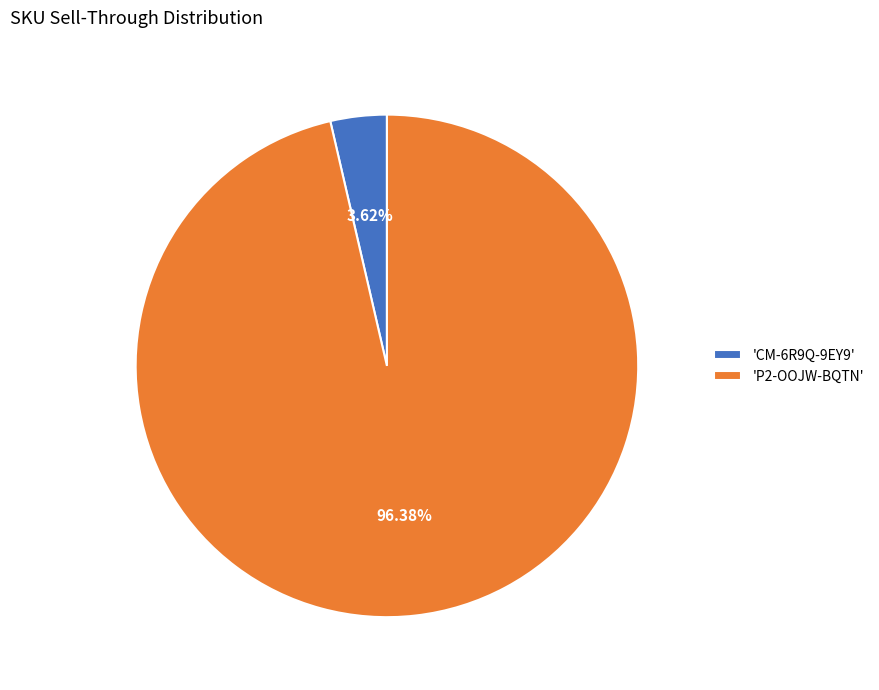

How many segments does this pie chart have?

2